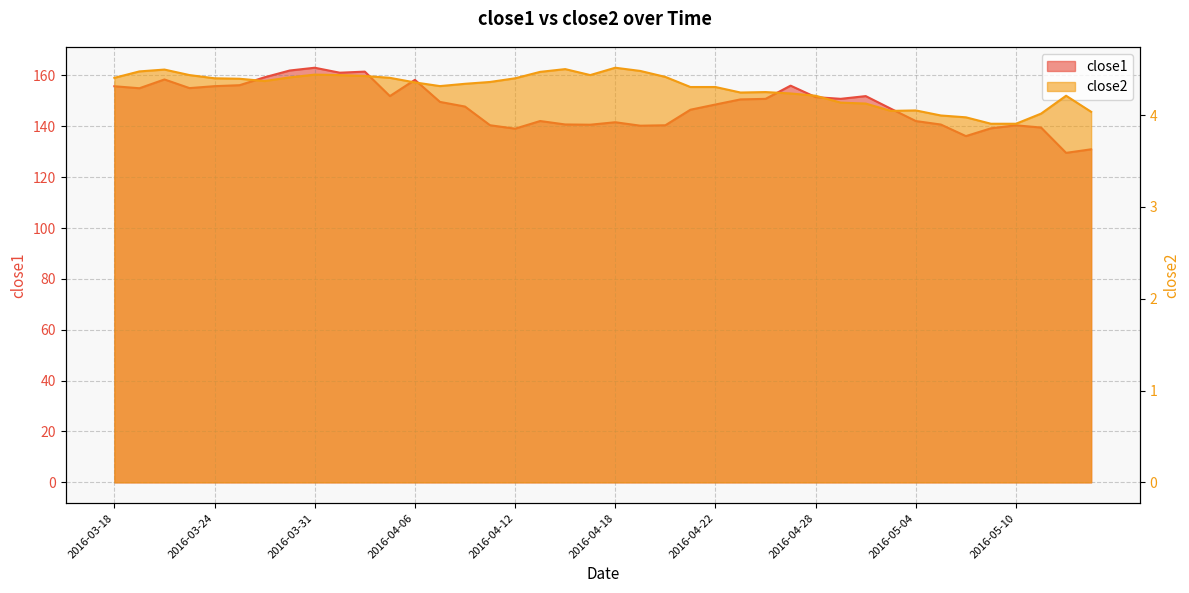

What position from the left is 2016-04-28?

29